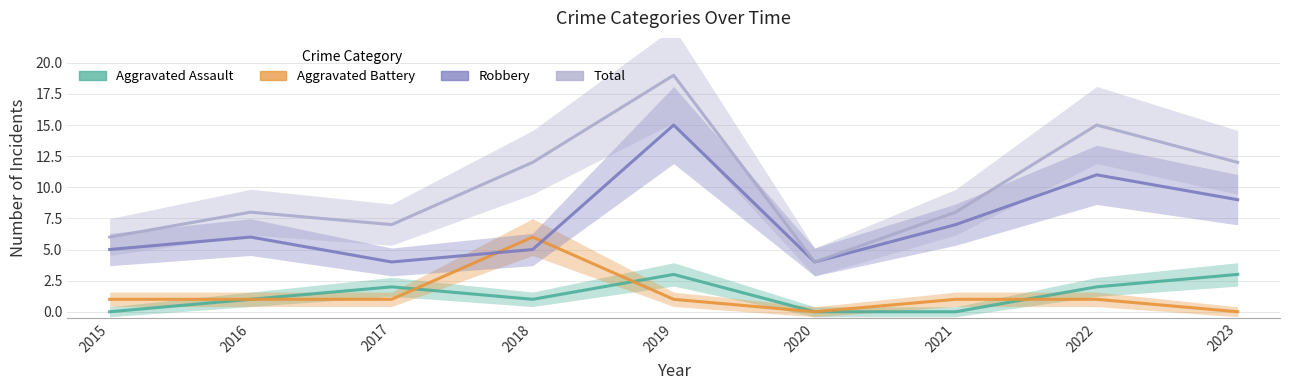

Reading right to left, what are all the values shown in this chart?

Aggravated Assault: 2023=3	2022=2	2021=0	2020=0	2019=3	2018=1	2017=2	2016=1	2015=0
Aggravated Battery: 2023=0	2022=1	2021=1	2020=0	2019=1	2018=6	2017=1	2016=1	2015=1
Robbery: 2023=9	2022=11	2021=7	2020=4	2019=15	2018=5	2017=4	2016=6	2015=5
Total: 2023=12	2022=15	2021=8	2020=4	2019=19	2018=12	2017=7	2016=8	2015=6